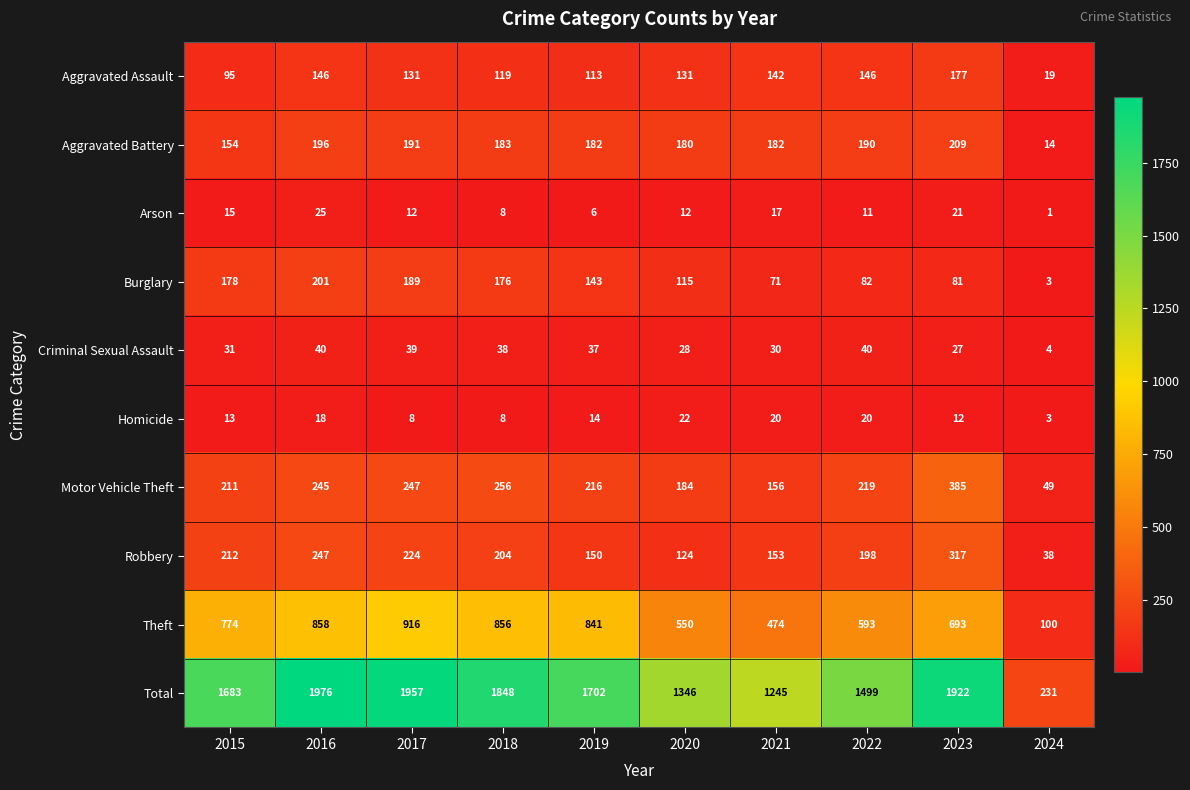

True or false: Aggravated Assault has a value of 312 at 2023.

False